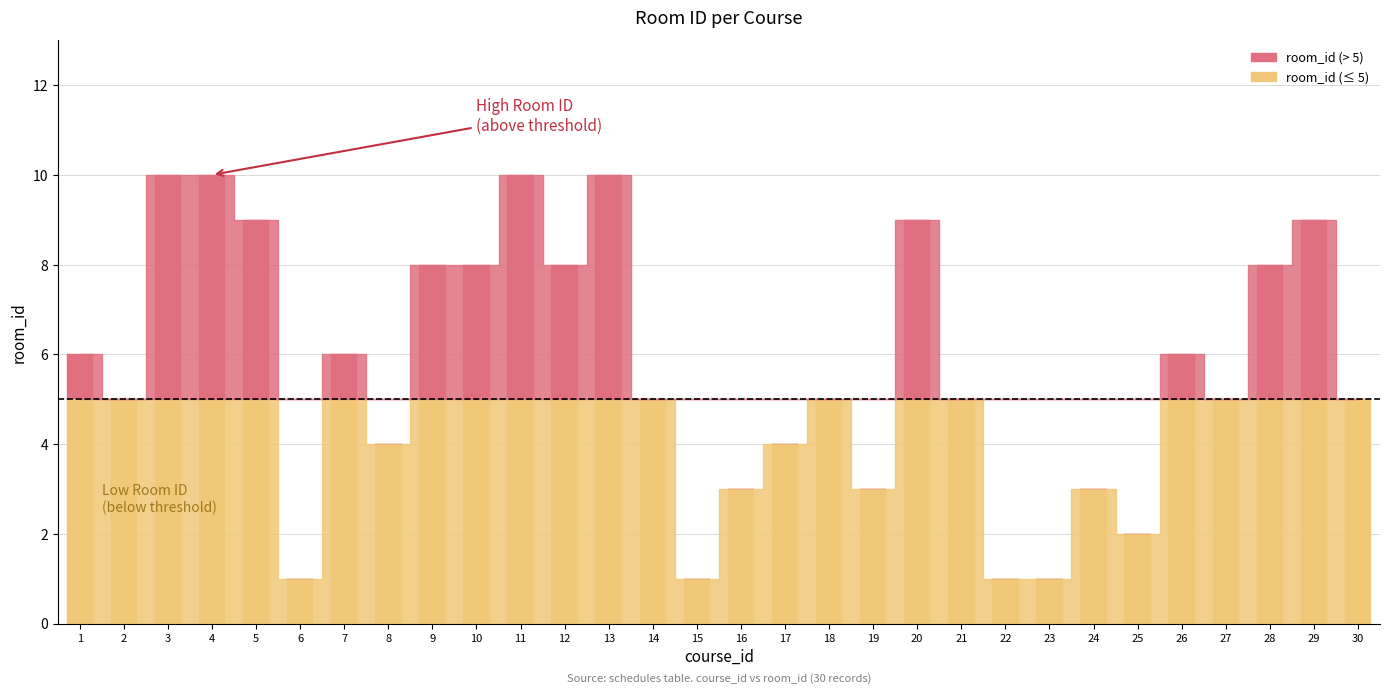

Rank the categories by value from highest to lowest.

3, 4, 11, 13, 5, 20, 29, 9, 10, 12, 28, 1, 7, 26, 2, 14, 18, 21, 27, 30, 8, 17, 16, 19, 24, 25, 6, 15, 22, 23